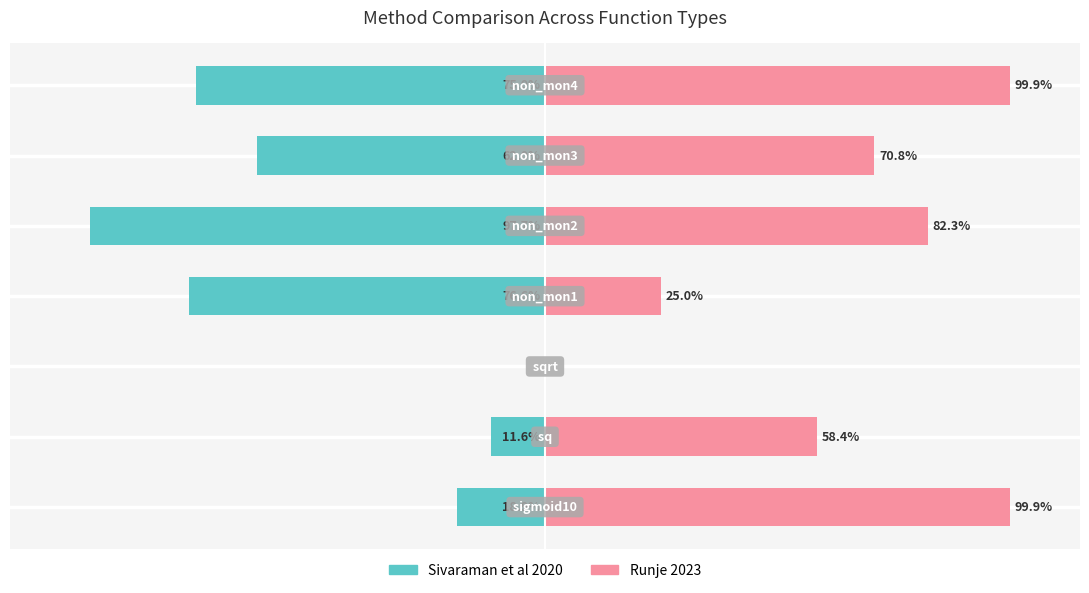

How many bars are there in total?

14